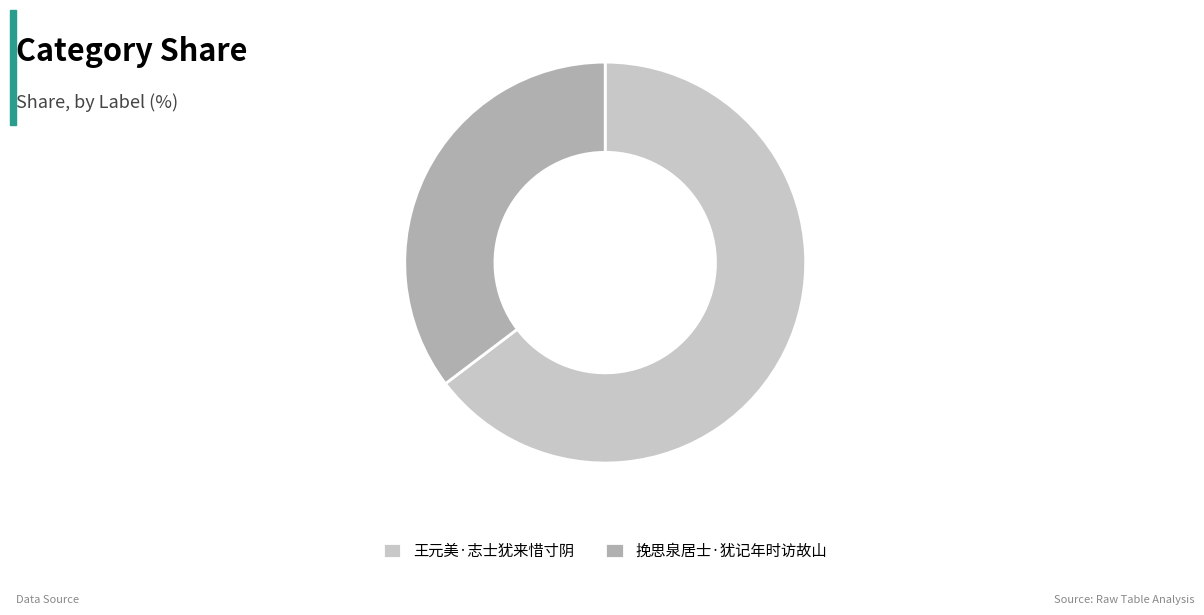

What is the ratio of the value at 挽思泉居士·犹记年时访故山 to the value at 王元美·志士犹来惜寸阴?

0.5